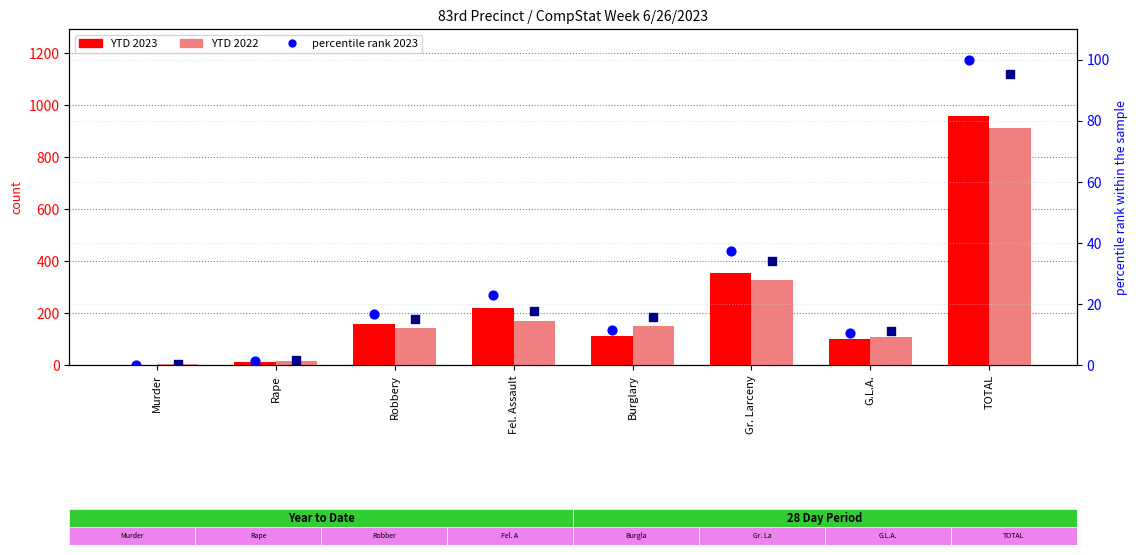

Which series contains the lowest Y value?

percentile rank 2023